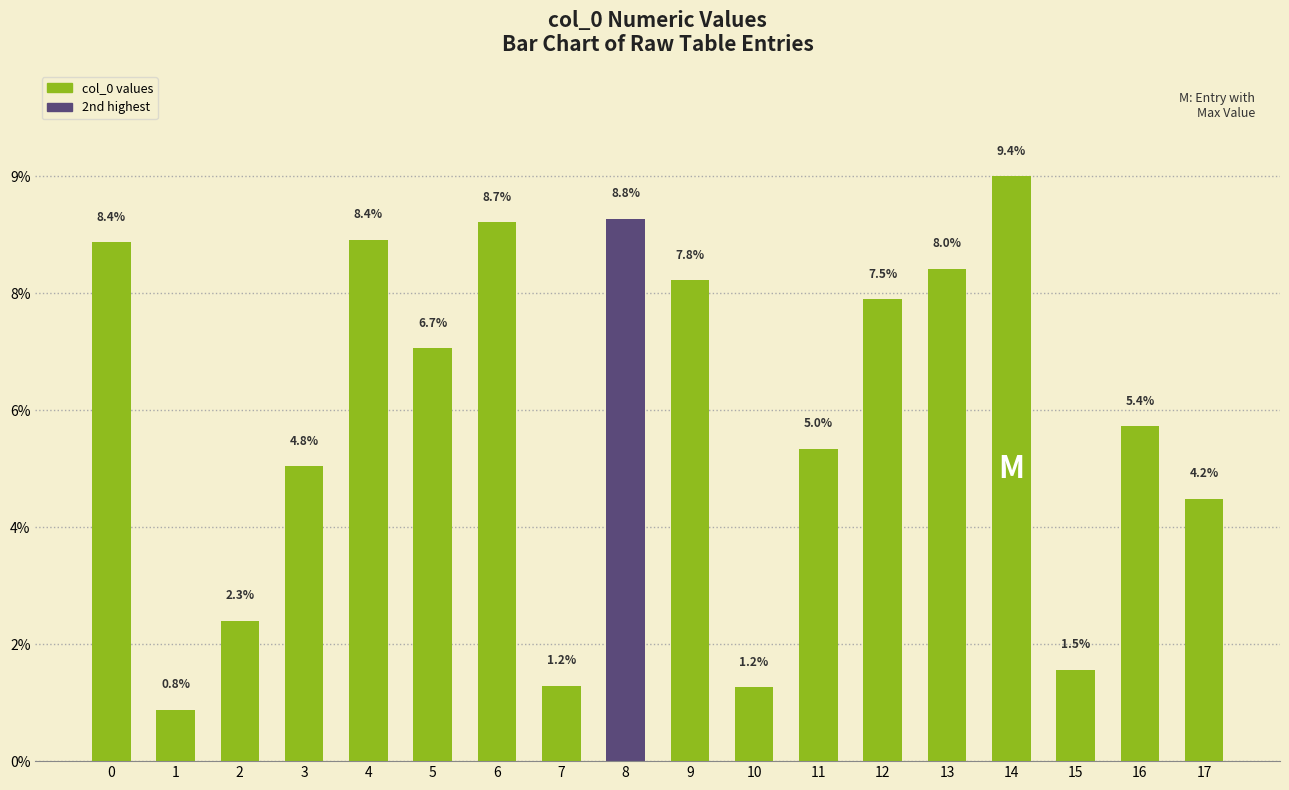

What is the change in value from 2 to 7?

-1.0